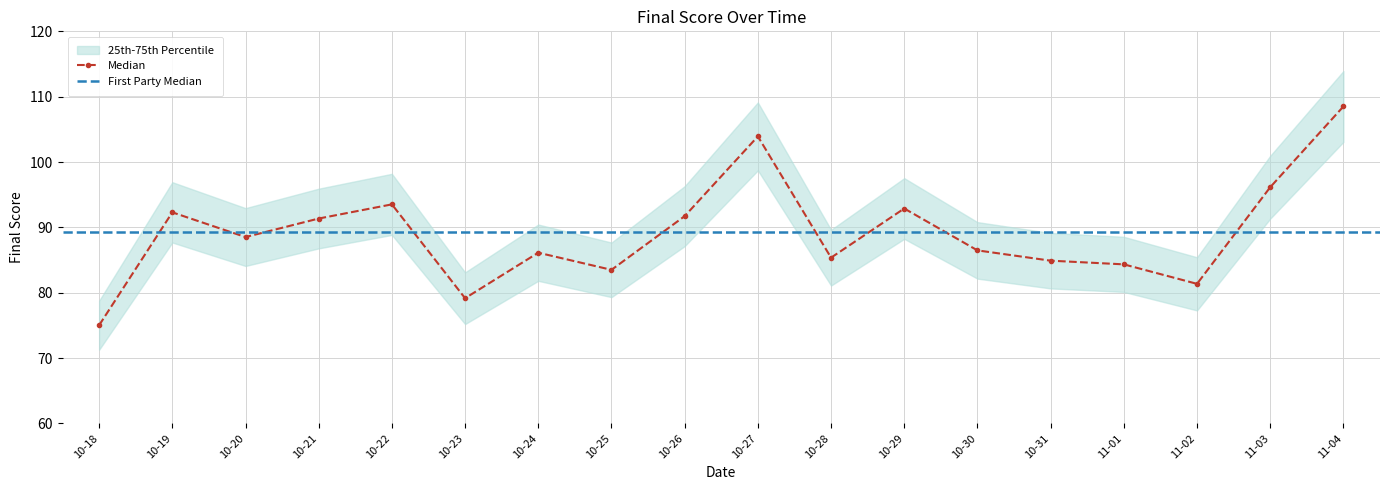

At which category does Median reach its first local peak?

10-19